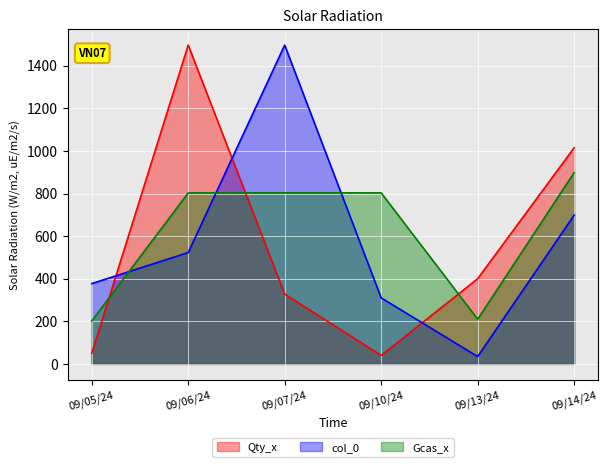

What is the average value of the Gcas_x series?

619.8